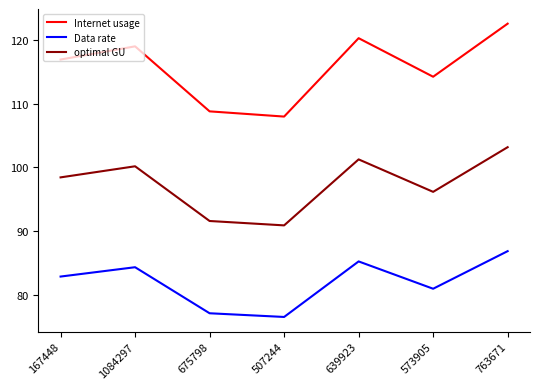

True or false: optimal GU and Internet usage intersect in this chart.

False